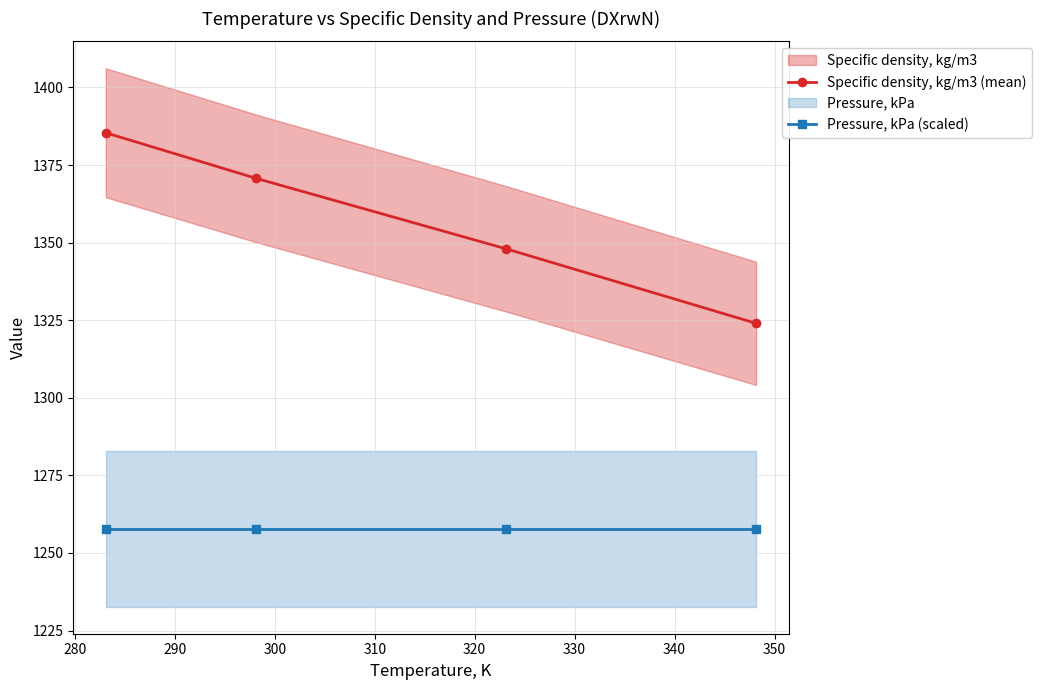

Which series has the largest range (max minus min)?

Specific density, kg/m3 (mean)